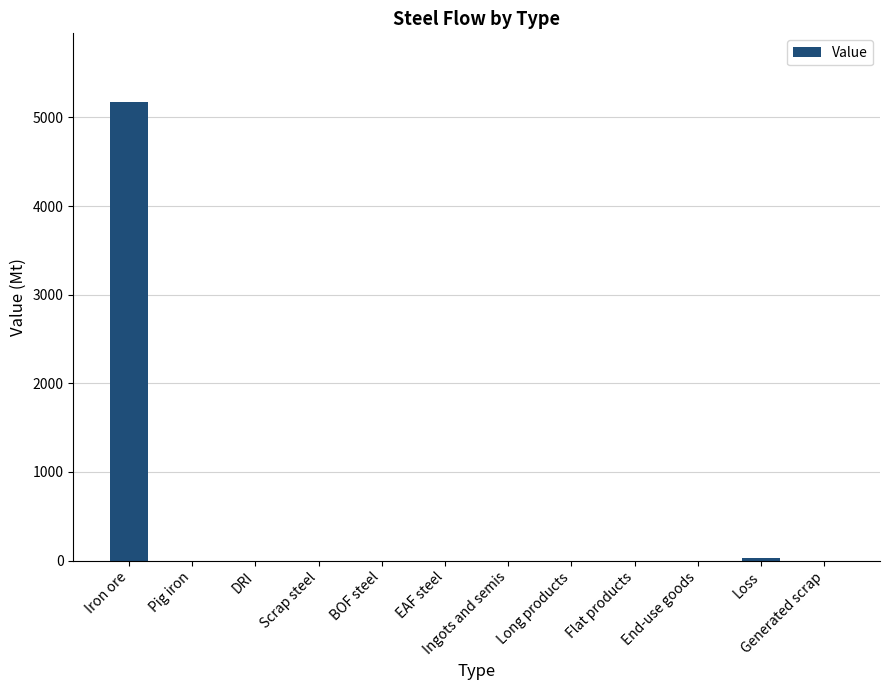

What is the sum of all values?

5205.1